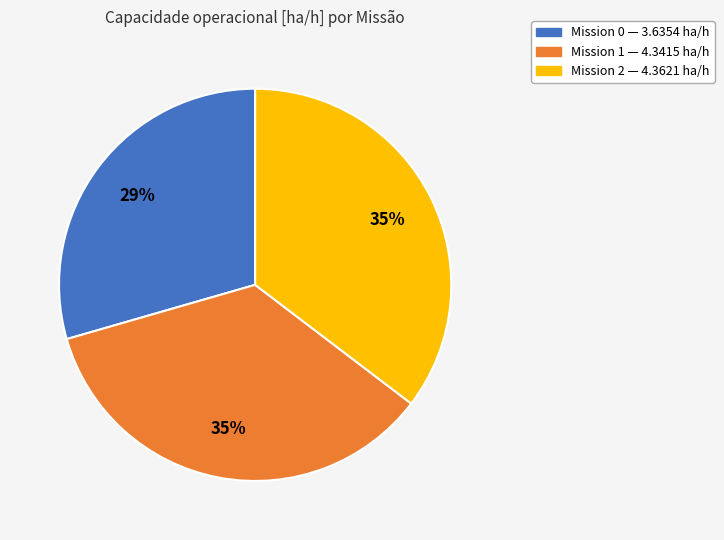

Is there any slice that represents more than half of the pie?

No